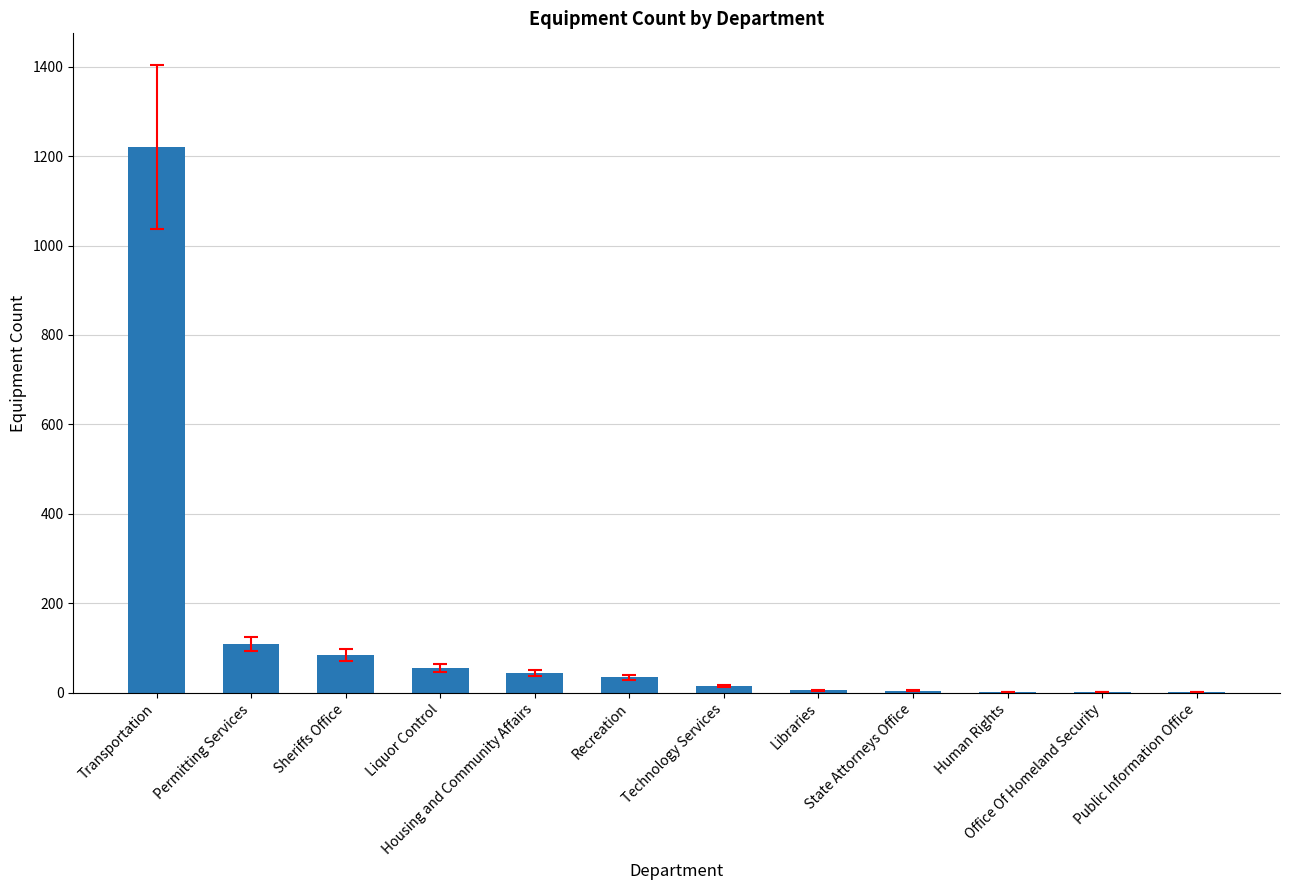

Count the number of data series in this chart.

1